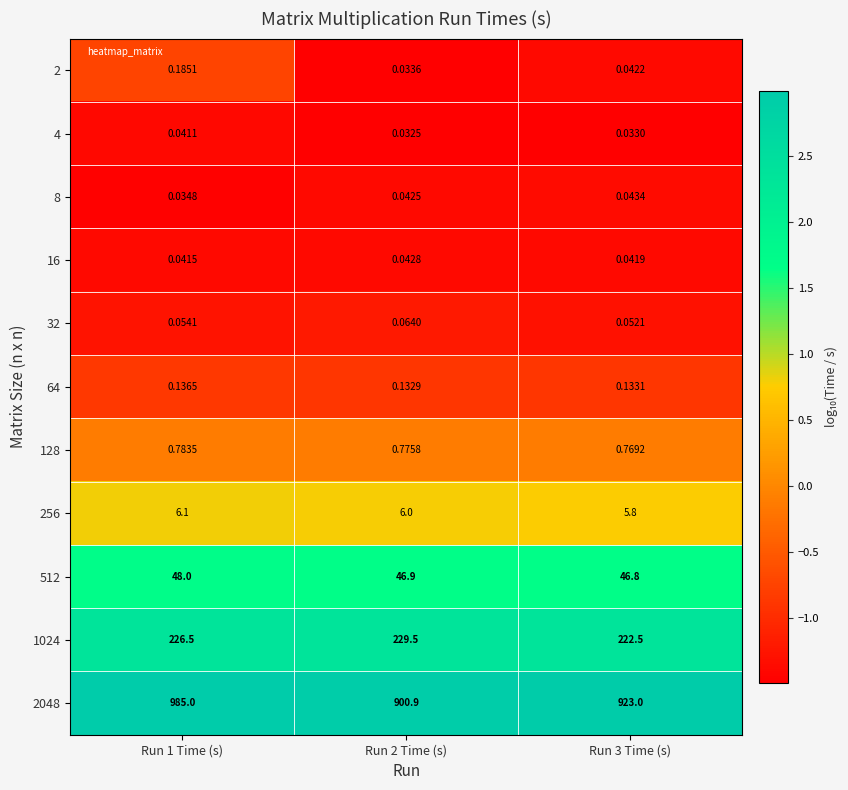

Is the value of 16 at Run 3 Time (s) greater than the value of 2 at Run 1 Time (s)?

No